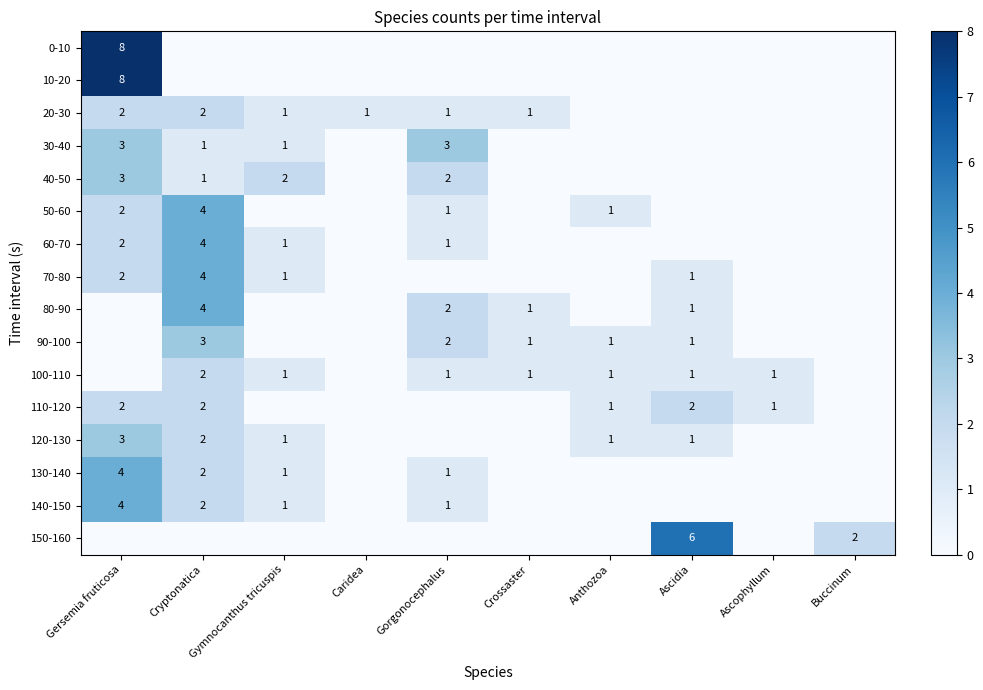

What is the sum of the 90-100 values at Gorgonocephalus and Cryptonatica?

5